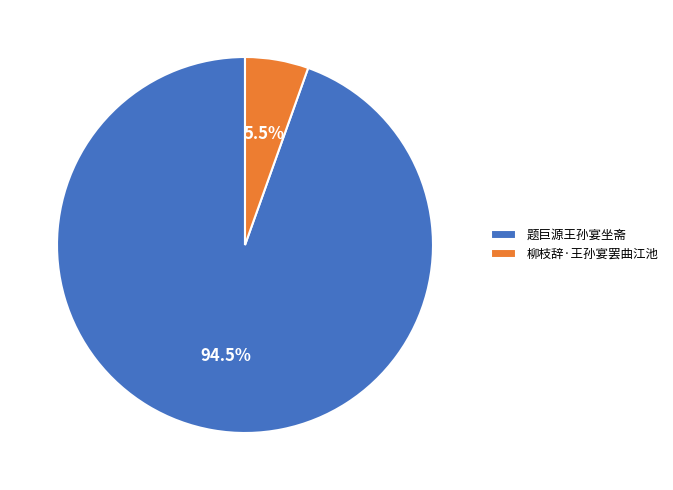

Is it true that 柳枝辞·王孙宴罢曲江池 is 18% of the pie?

False